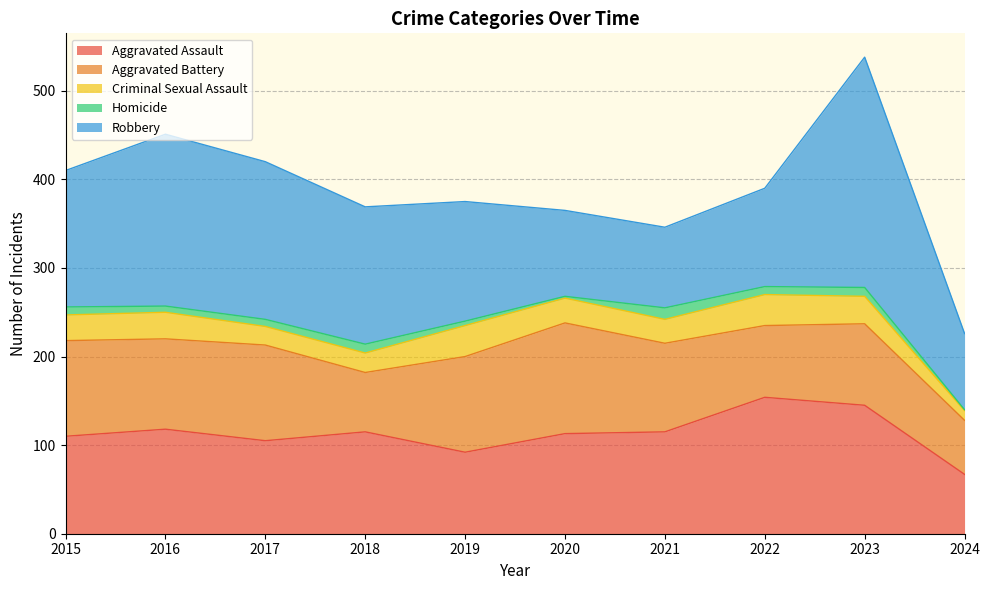

True or false: Aggravated Assault and Homicide intersect in this chart.

False